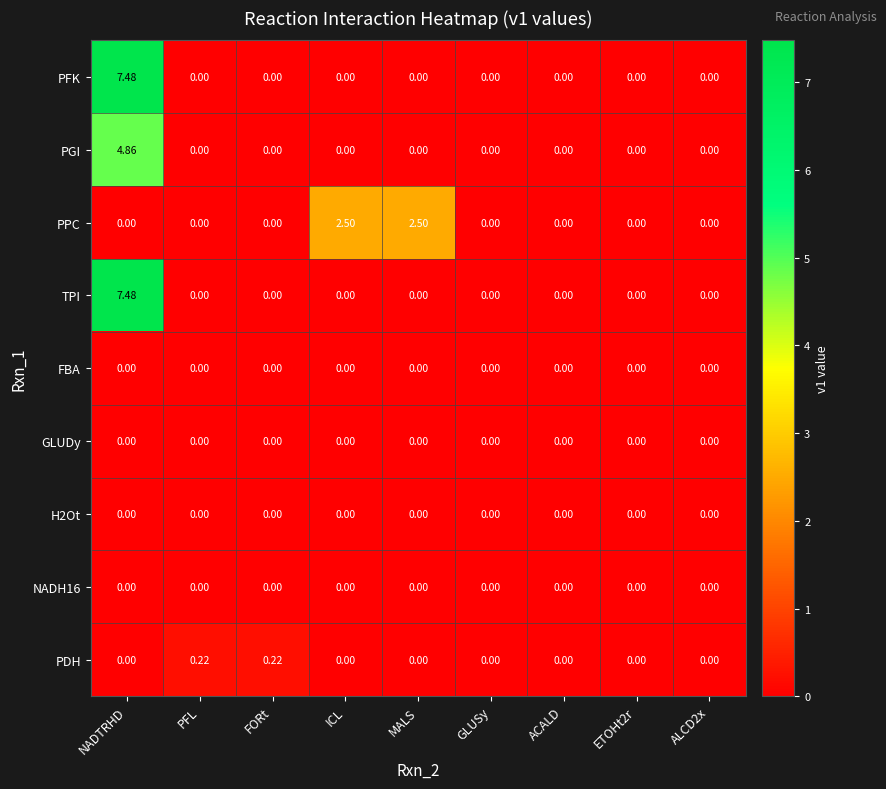

Between PFL and ALCD2x, which series saw the biggest shift?

PDH